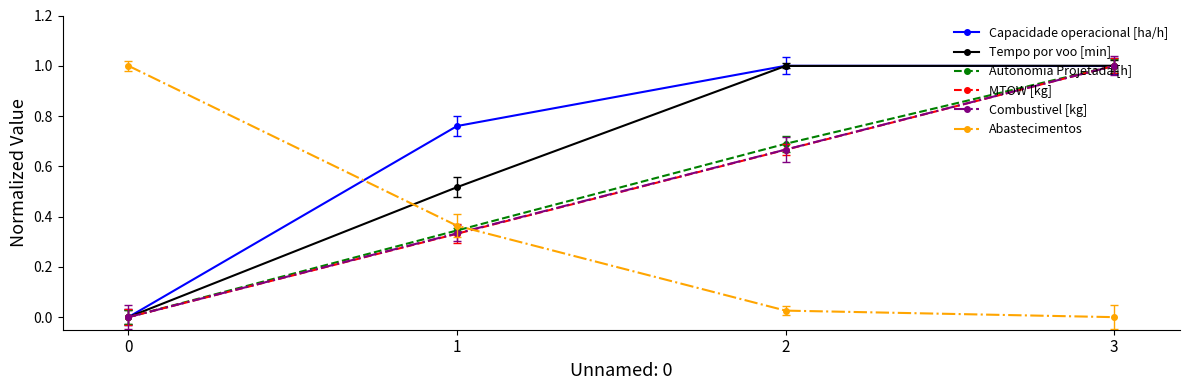

Which series changed the most between 1 and 3?

MTOW [kg]